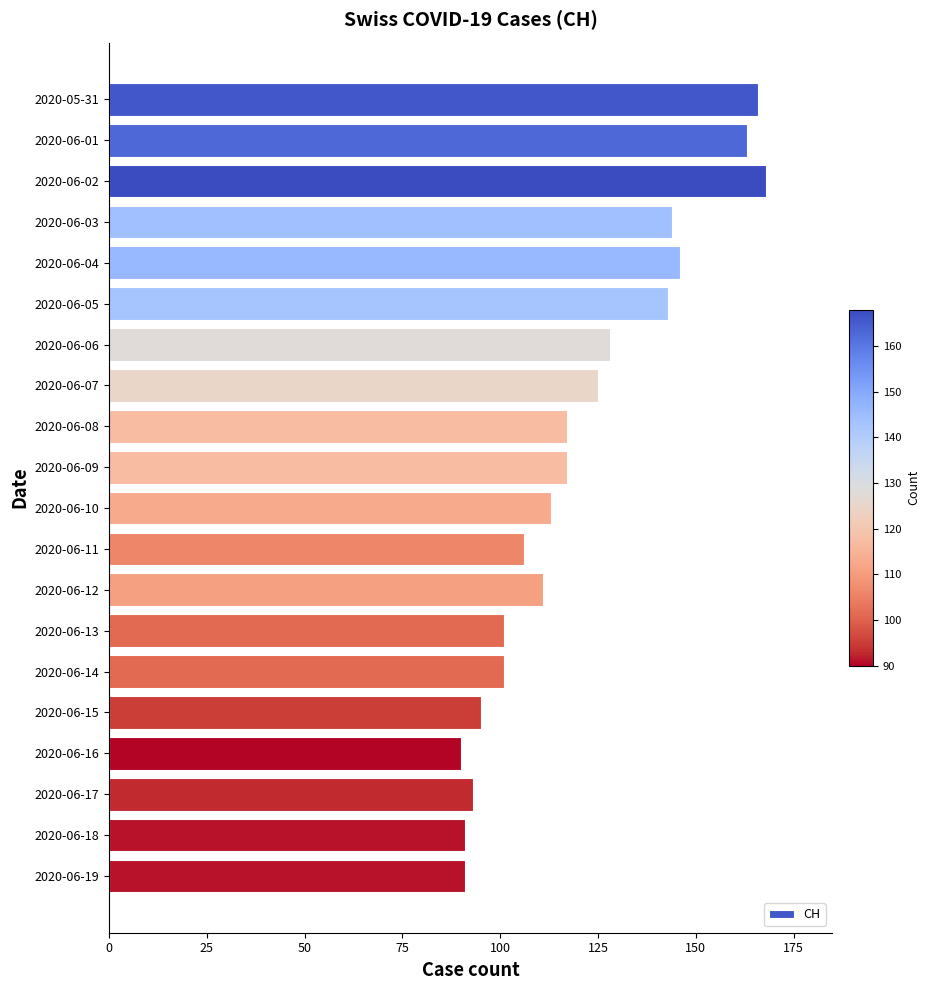

Reading top to bottom, what are all the values shown in this chart?

166	163	168	144	146	143	128	125	117	117	113	106	111	101	101	95	90	93	91	91